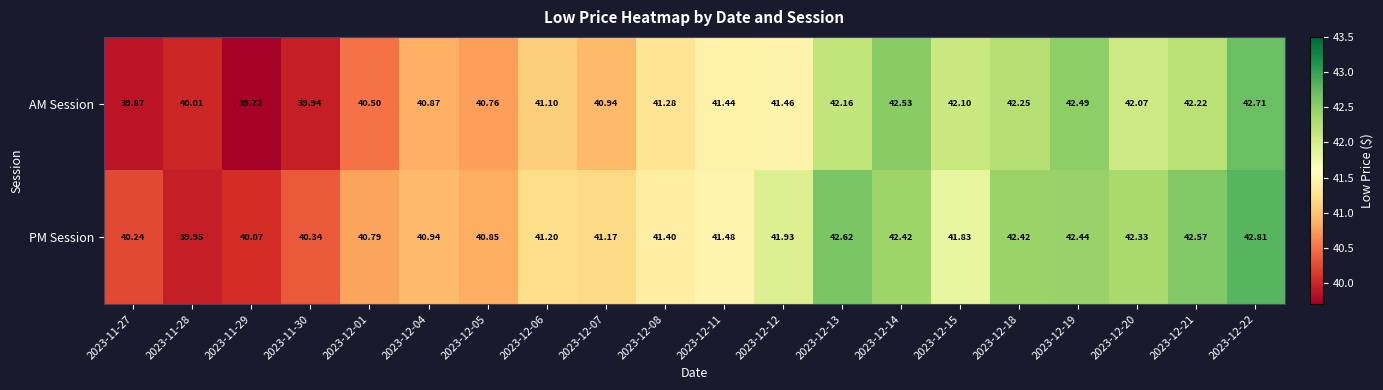

Which series has the largest total across all categories?

PM Session